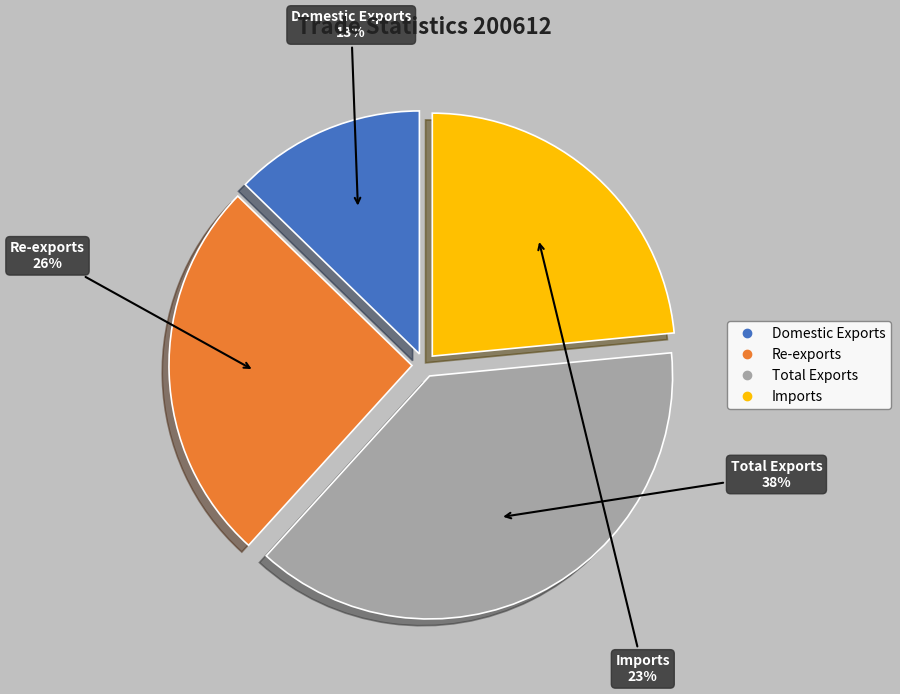

How many segments does this pie chart have?

4